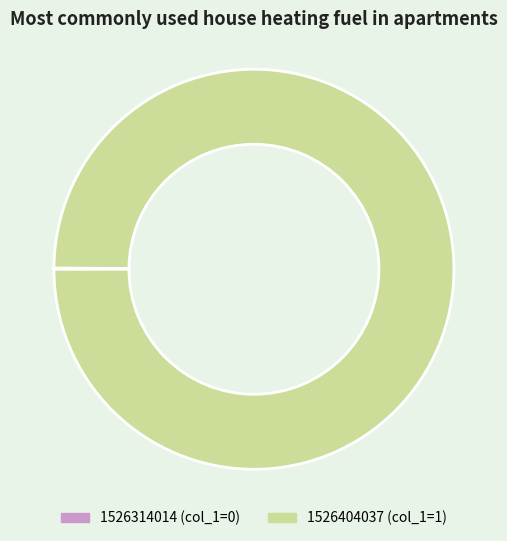

True or false: 1526404037 accounts for 100% of the total.

True